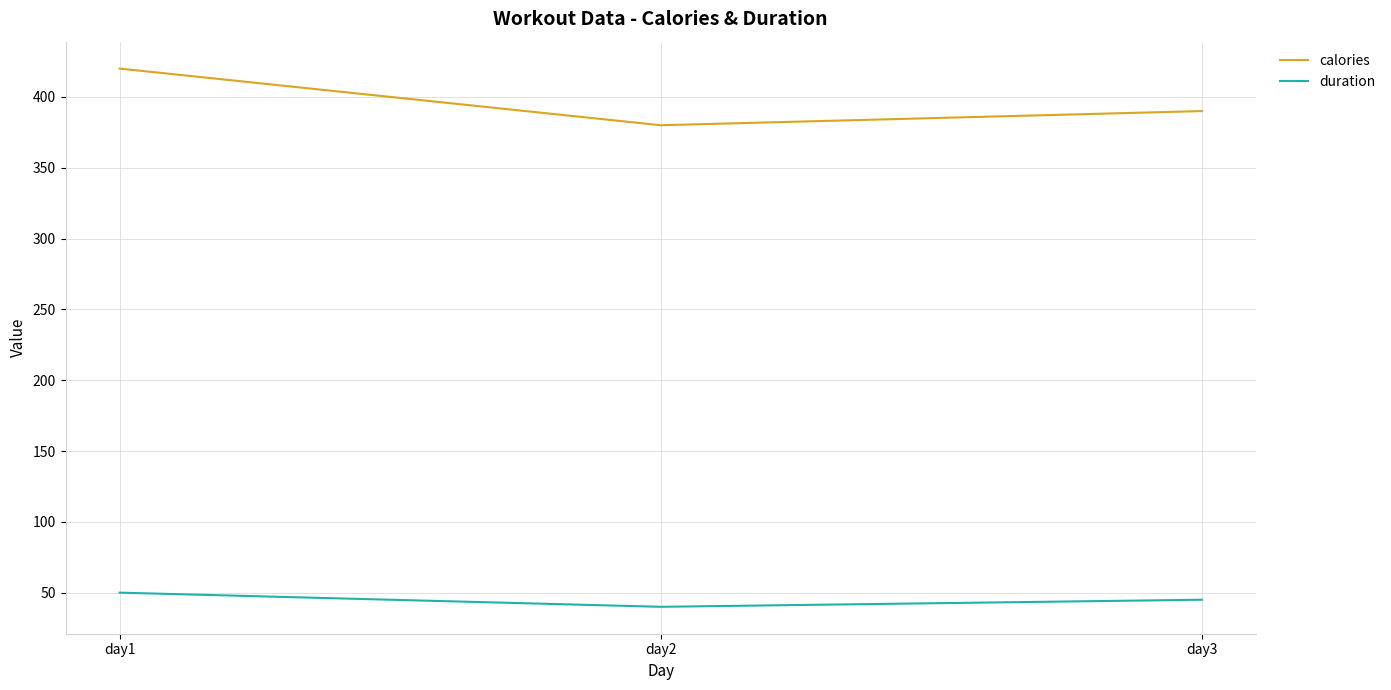

The value of calories at day2 is 540. True or false?

False